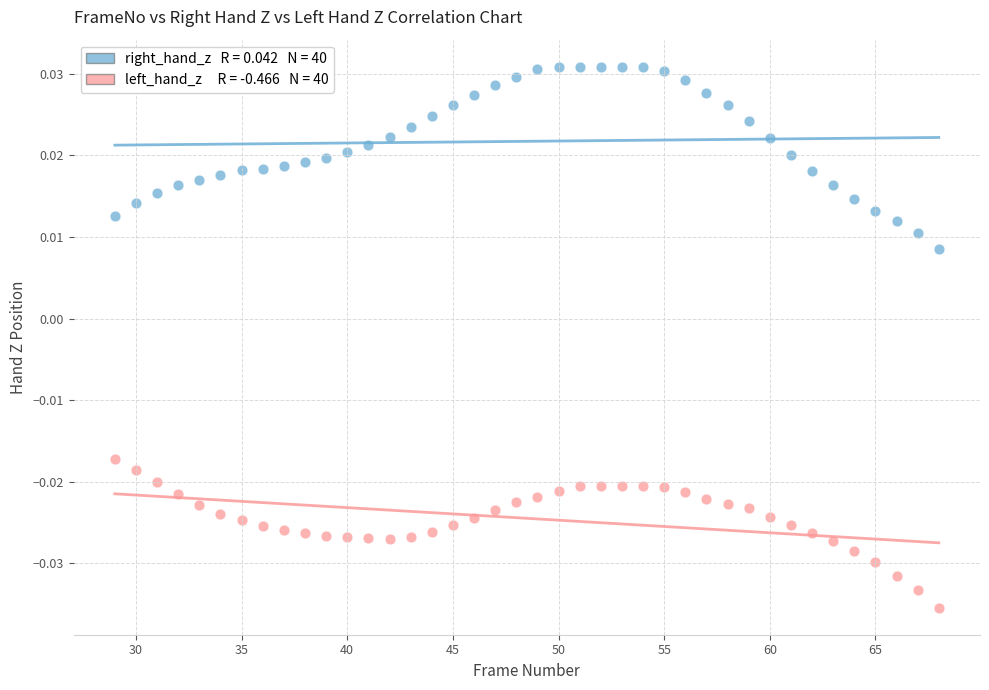

Across all data points, what is the range of X values (max minus min)?

39.0